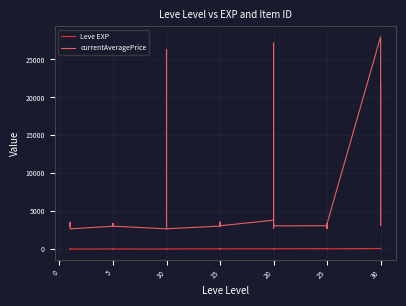

What is the average value of the Leve EXP series?

20